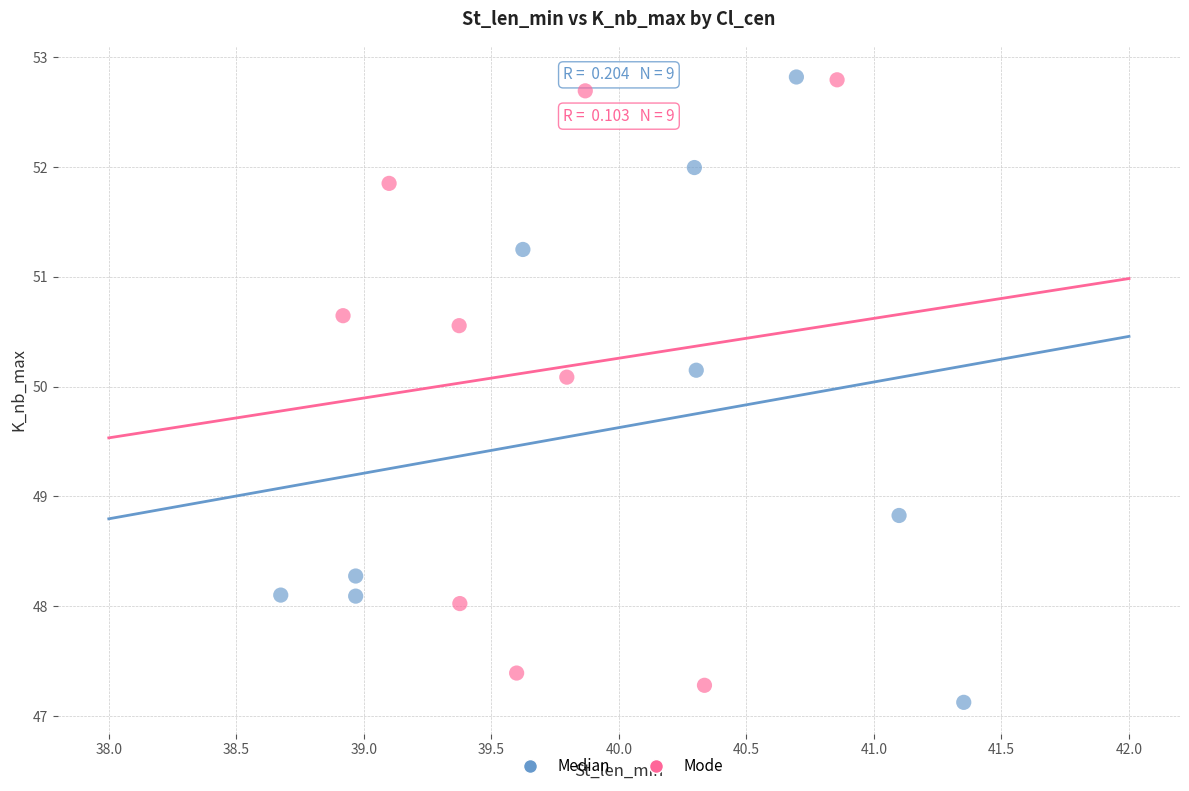

What are all the series names shown in the legend?

Median, Mode